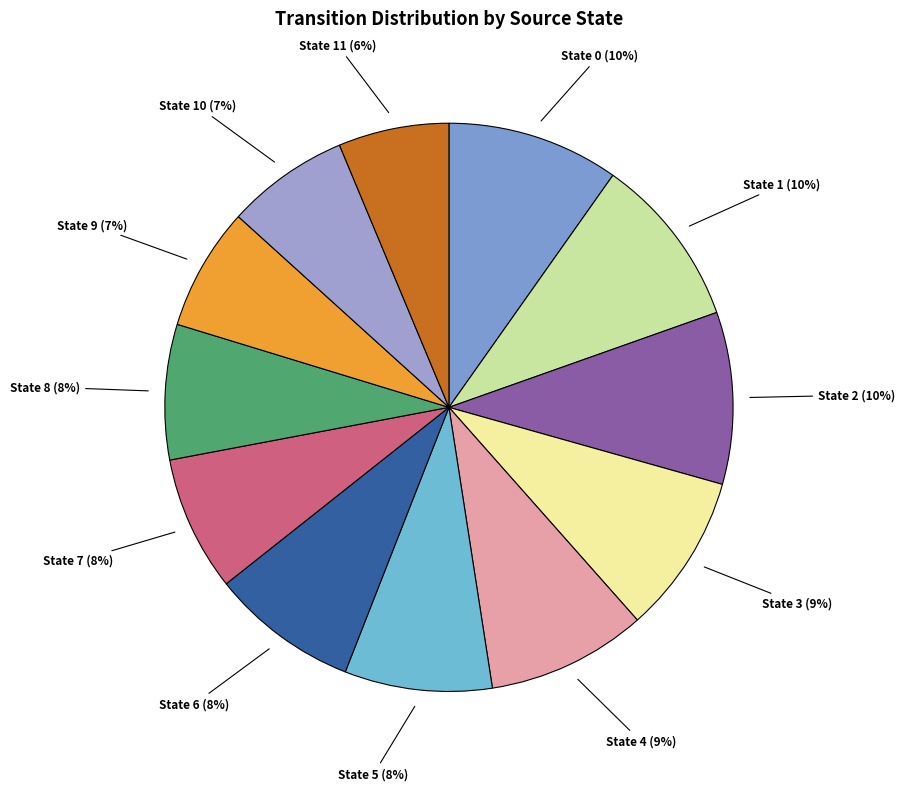

Is there any slice that represents more than half of the pie?

No